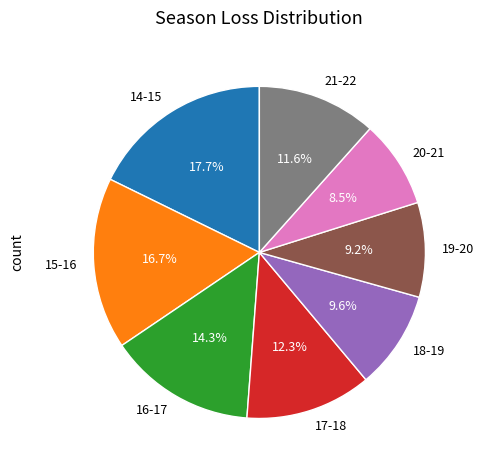

To the nearest percent, what is the combined percentage of 16-17 and 19-20?

24%